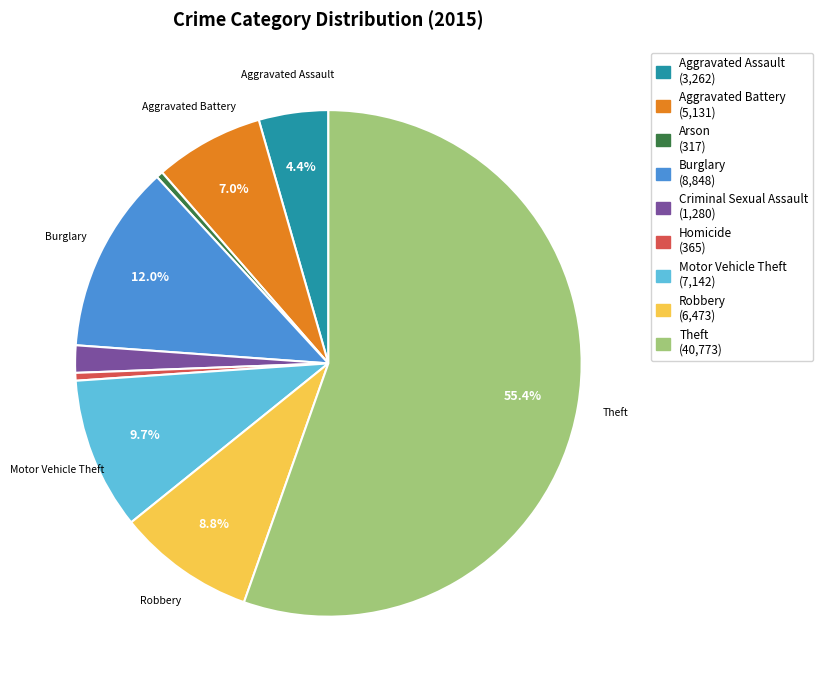

True or false: Aggravated Battery accounts for 7% of the total.

True